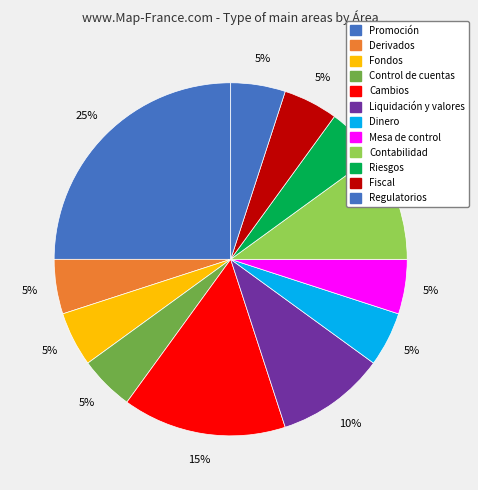

Count the number of slices in the pie.

12